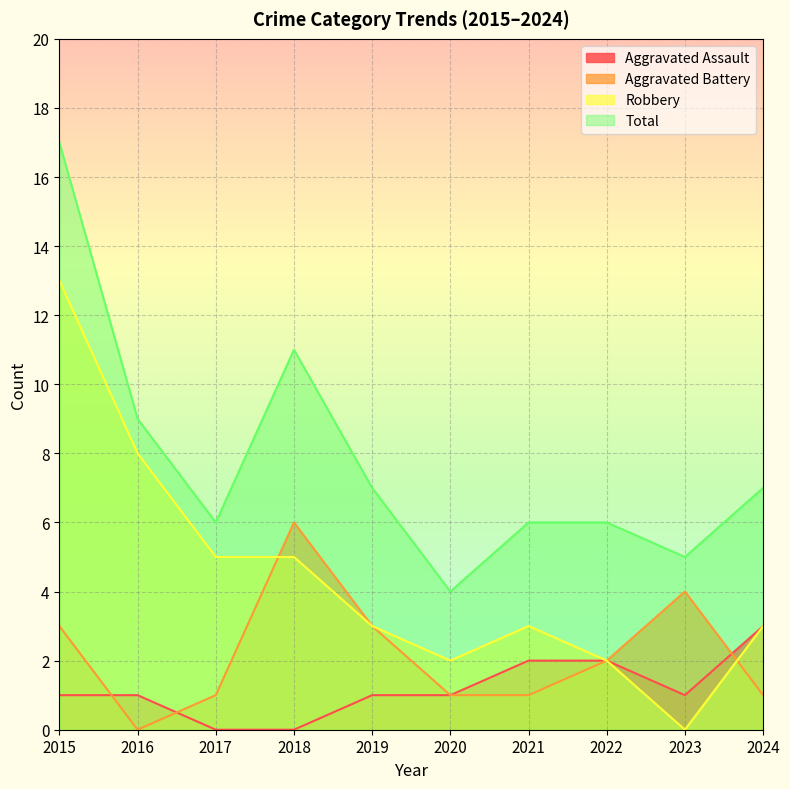

True or false: Total and Aggravated Assault intersect in this chart.

False